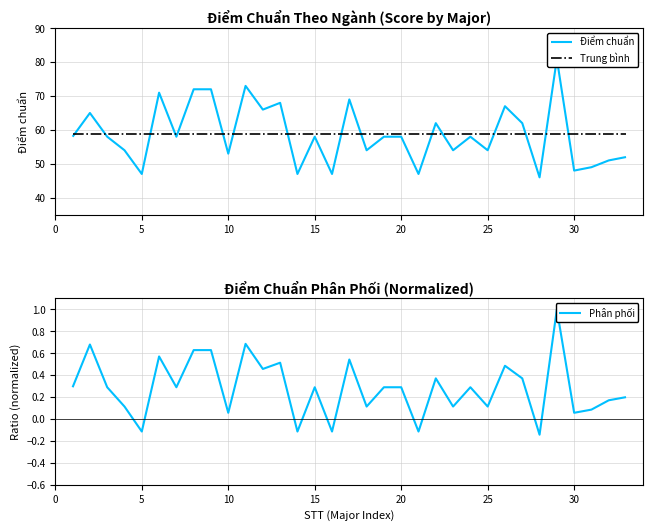

Which series has the widest spread of values?

Điểm chuẩn